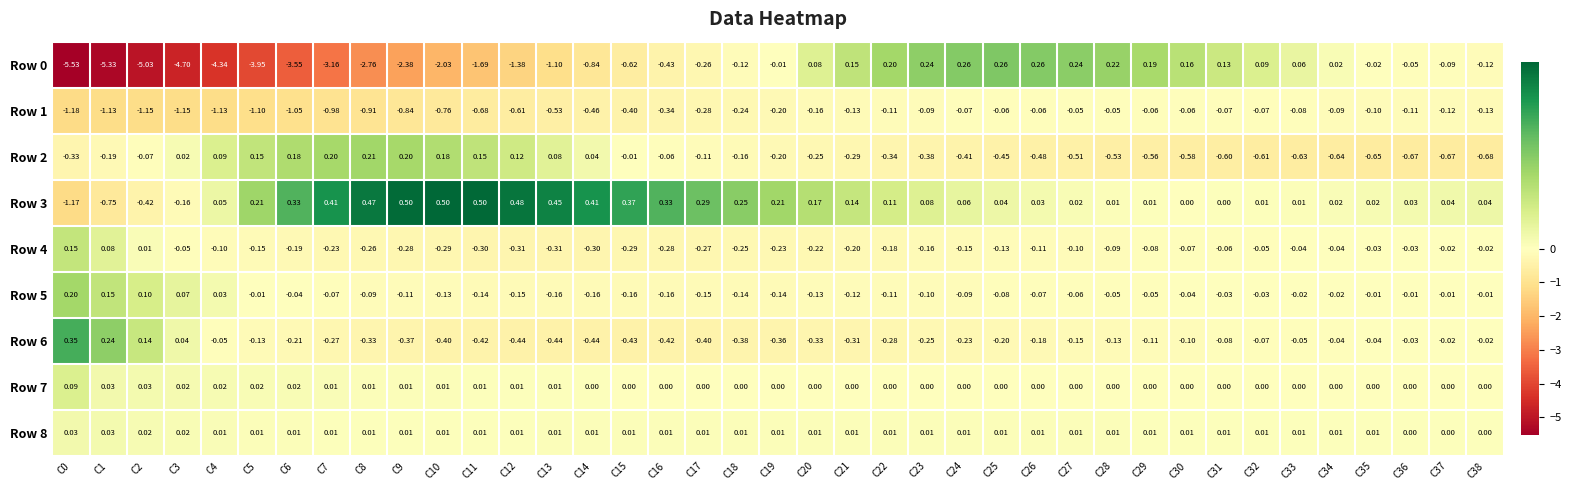

Is the value of Row 5 at C4 greater than the value of Row 2 at C6?

No